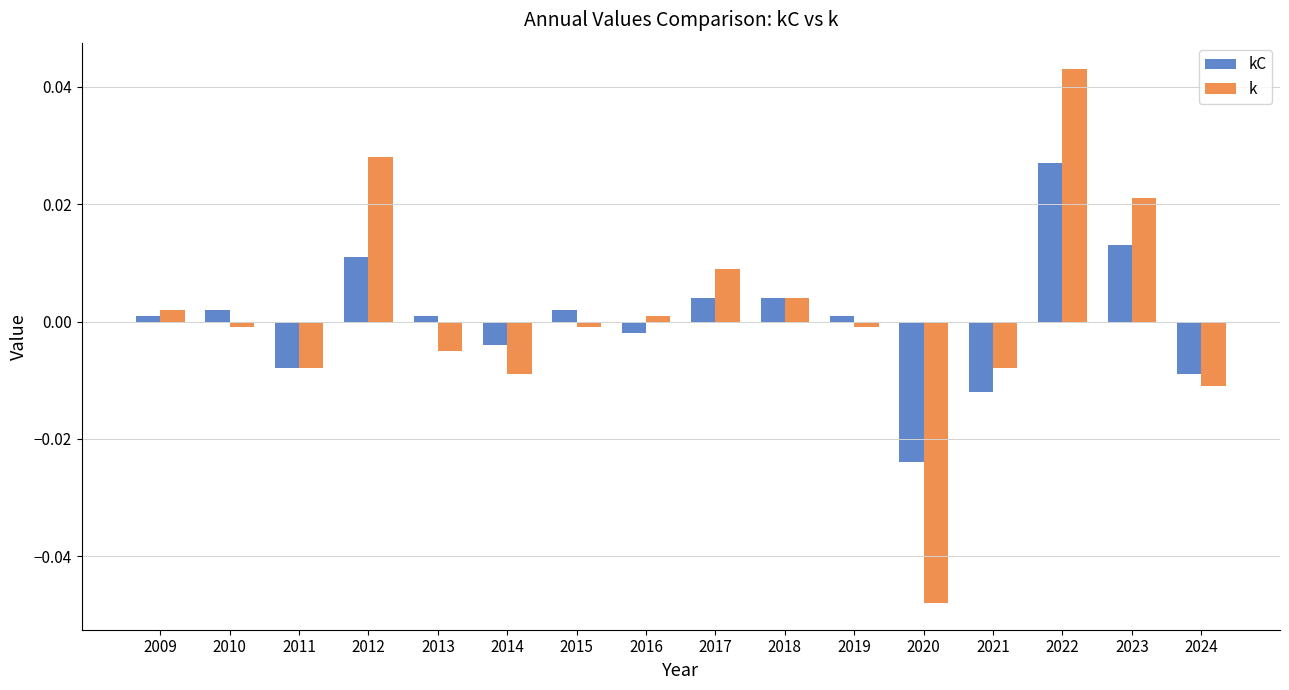

How many values in kC are below zero?

6